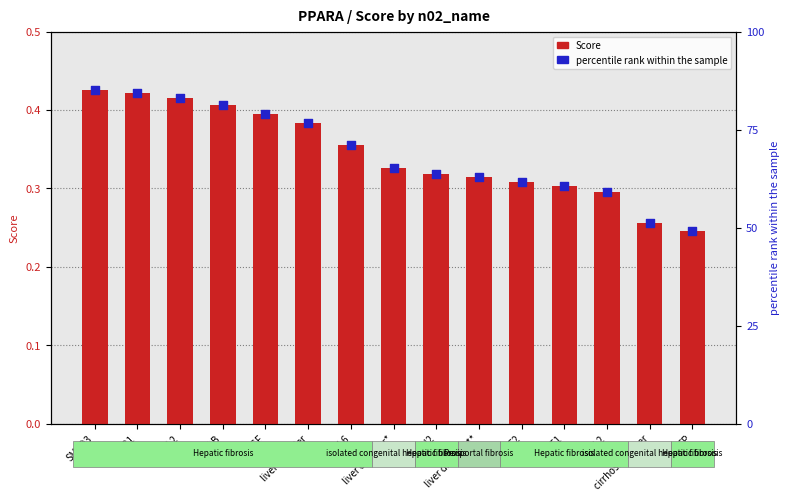

Which series contains the highest Y value?

percentile rank within the sample